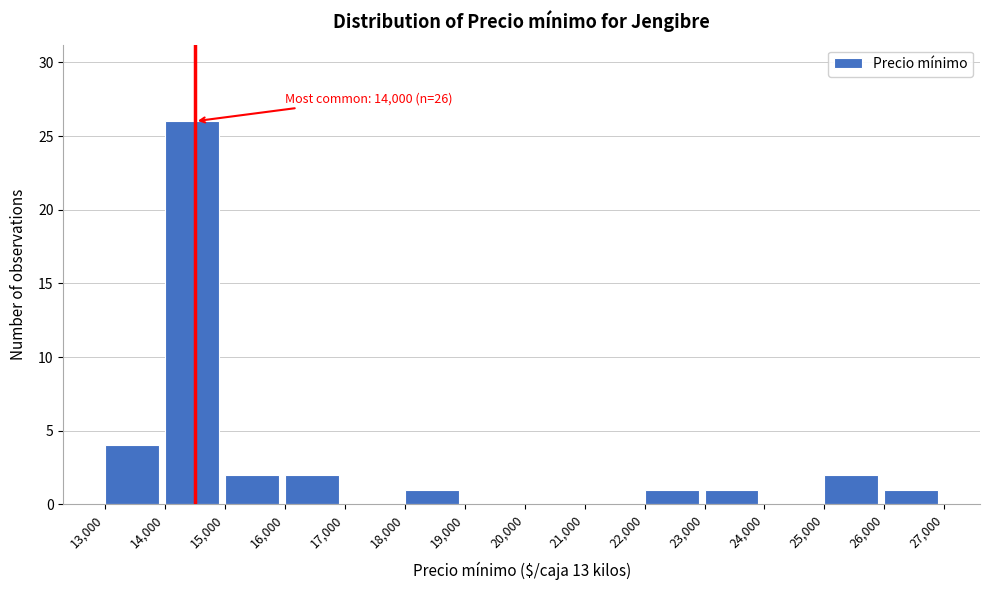

Over which range of the x-axis is the bar tallest?

14,000 to 15,000